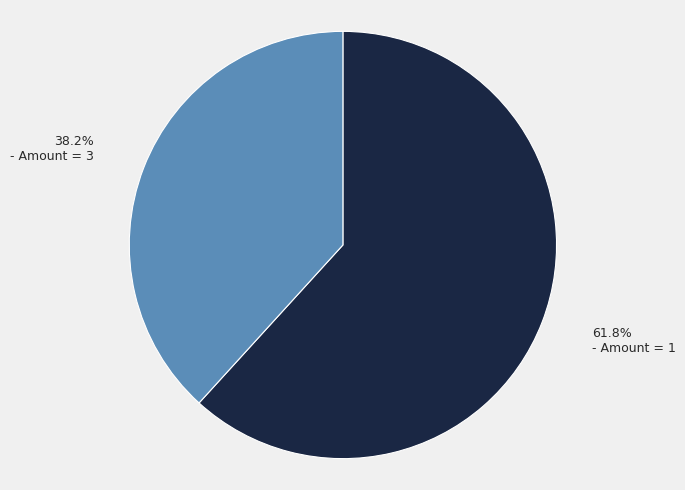

Is there a majority slice in this chart?

Yes